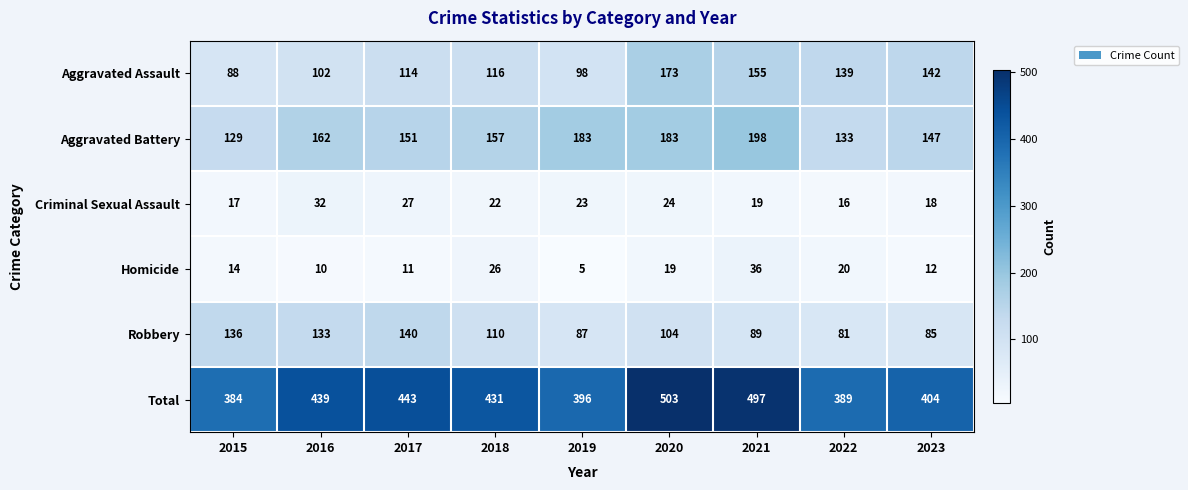

Which series has the widest spread of values?

Total